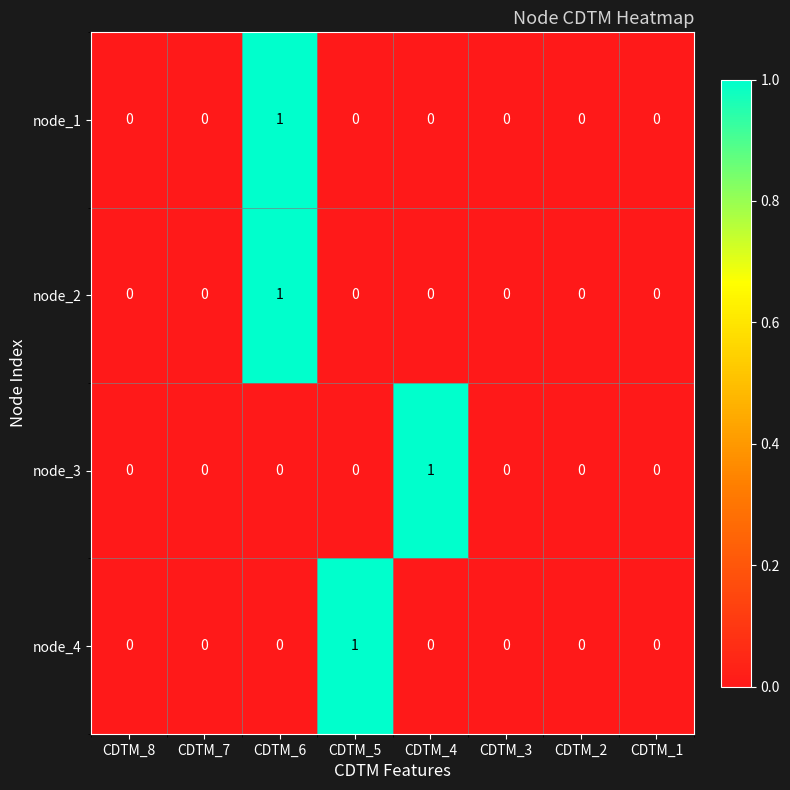

At which category is the sum across all series the highest?

CDTM_6